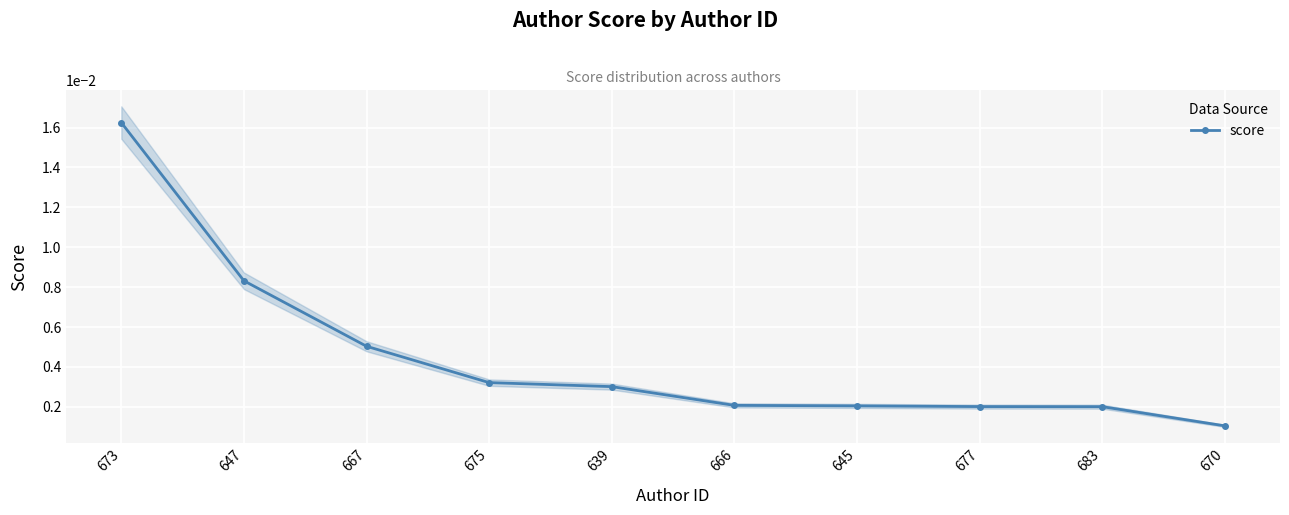

Where is score nearest to the value 0?

670